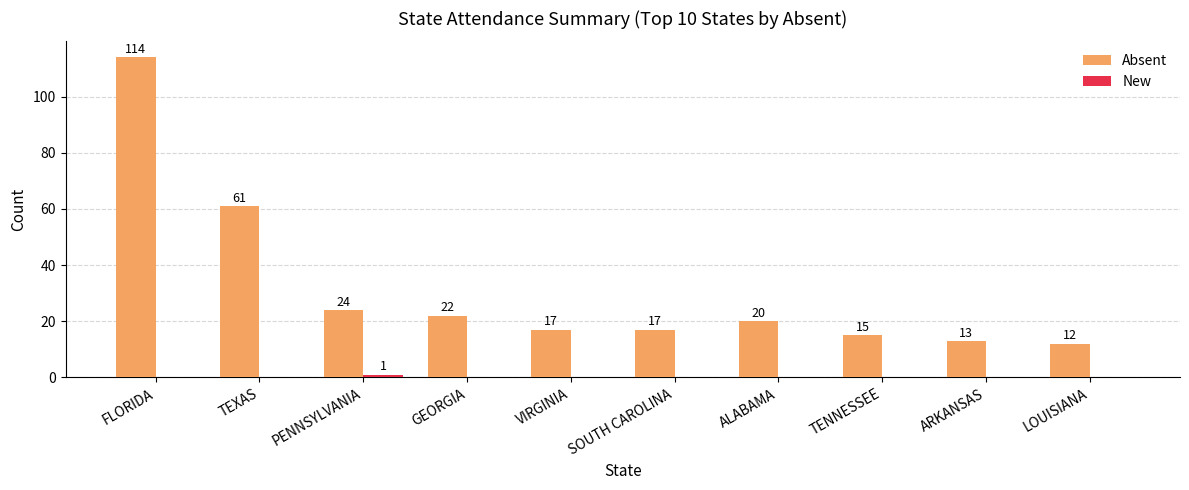

What is the difference between the Absent values at TENNESSEE and PENNSYLVANIA?

9